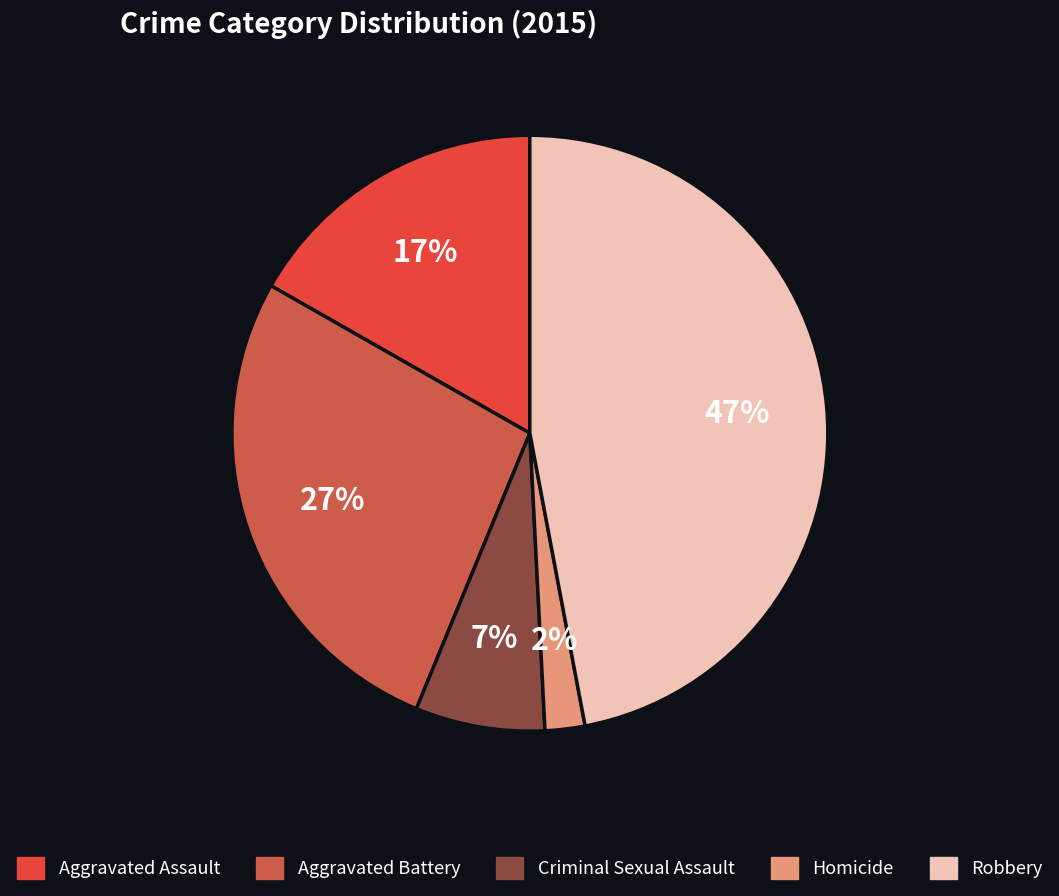

The Aggravated Battery slice represents 27% of the pie. True or false?

True